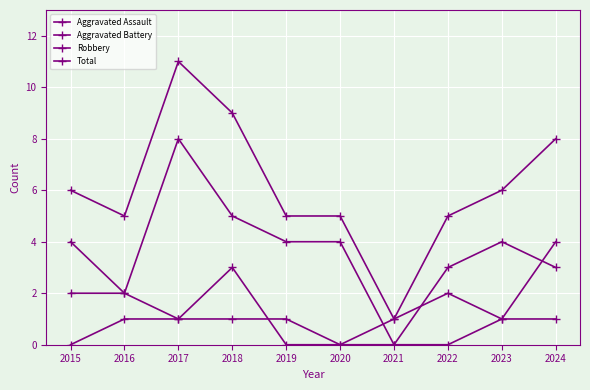

Is this an area chart (filled region under the line)?

No